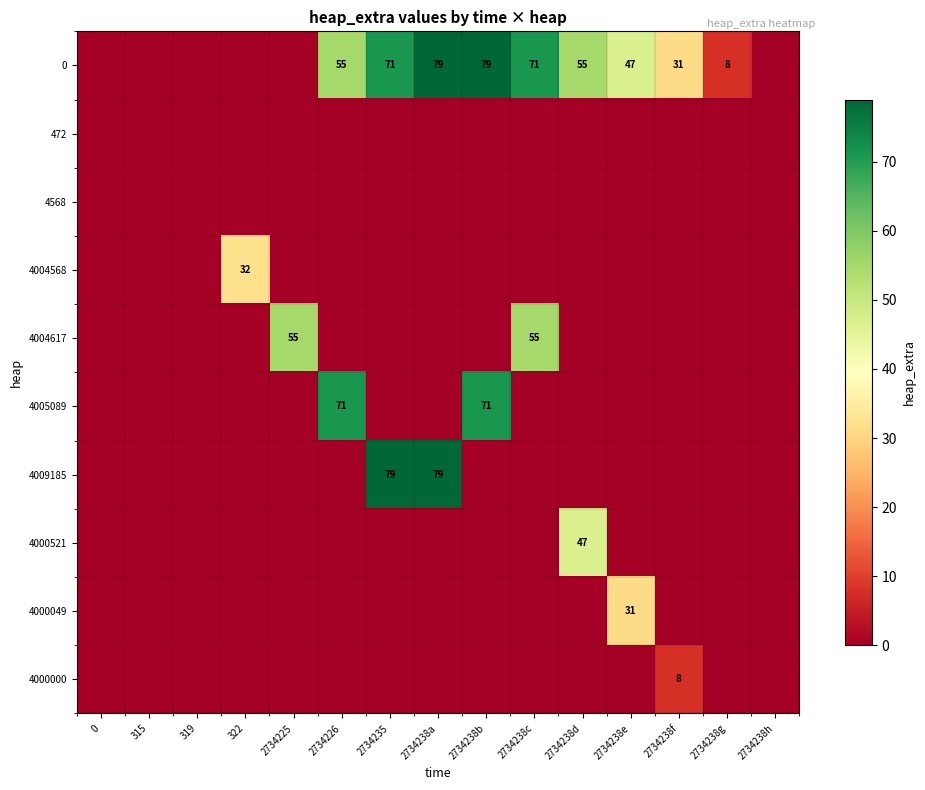

Count the number of categories in the chart.

15